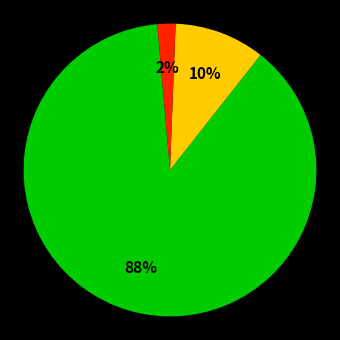

To the nearest percent, what is the average slice percentage?

33%